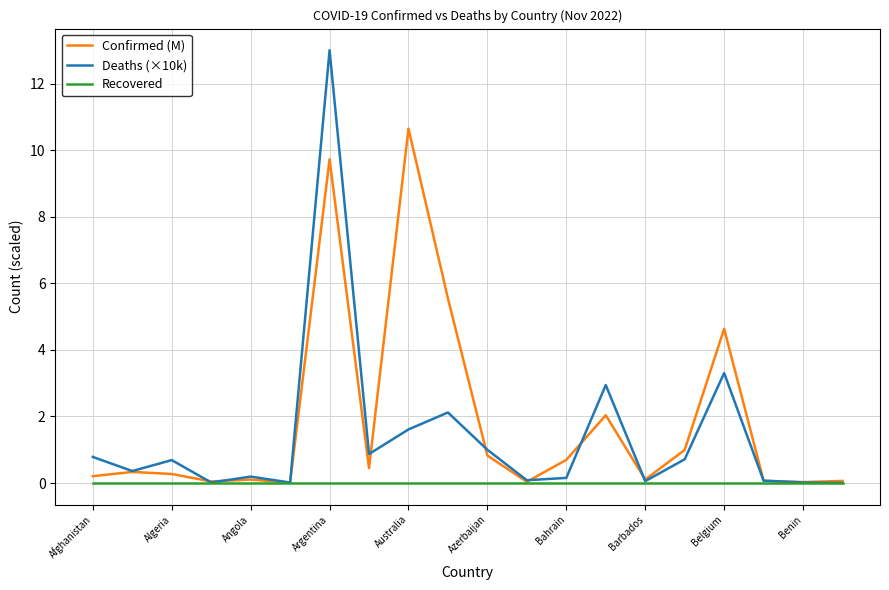

Which series has the largest range (max minus min)?

Deaths (×10k)